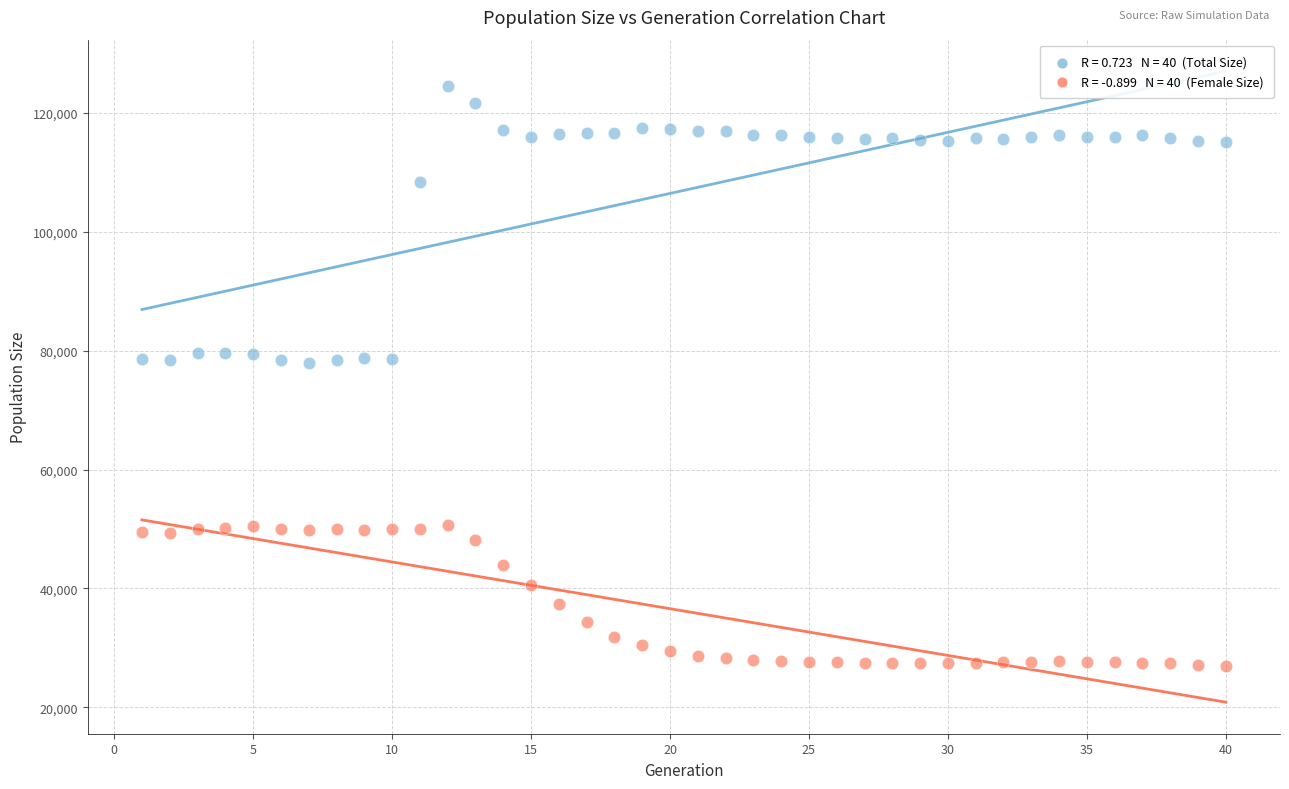

Across all data points, what is the range of X values (max minus min)?

39